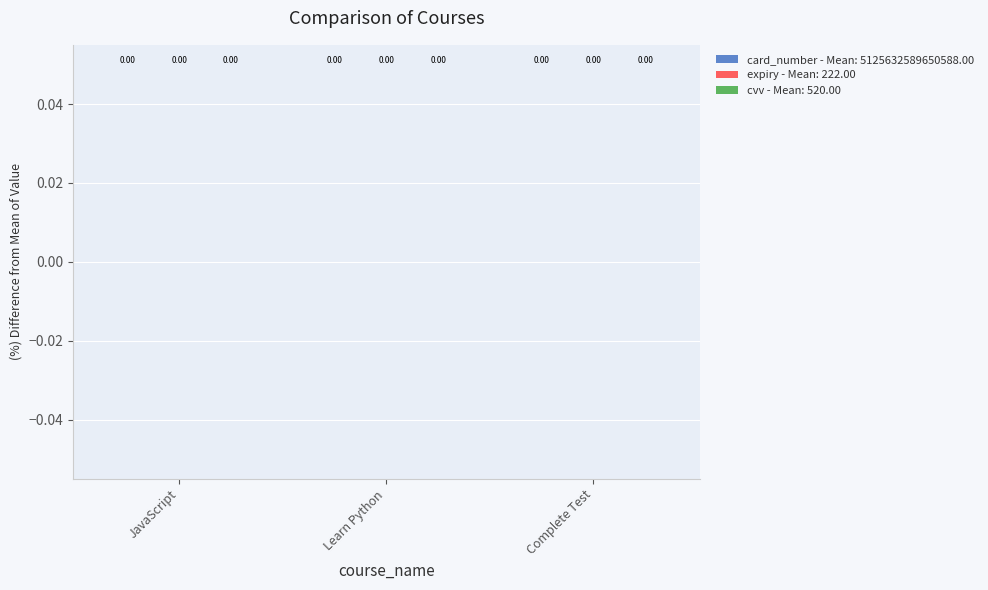

What are all the series names shown in the legend?

card_number, expiry, cvv